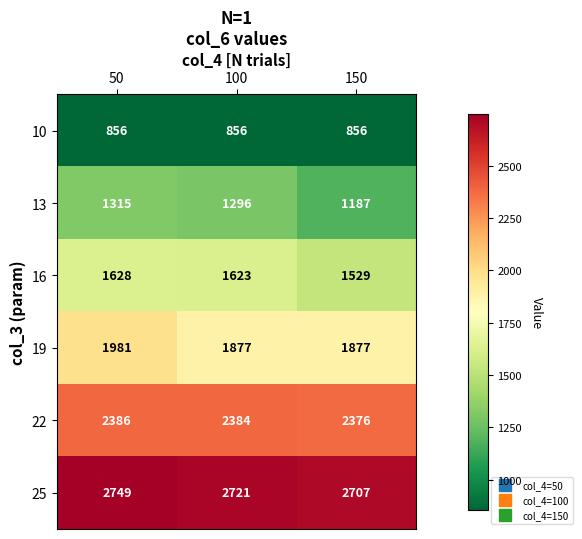

List the series in order of their peak value, lowest first.

10, 13, 16, 19, 22, 25